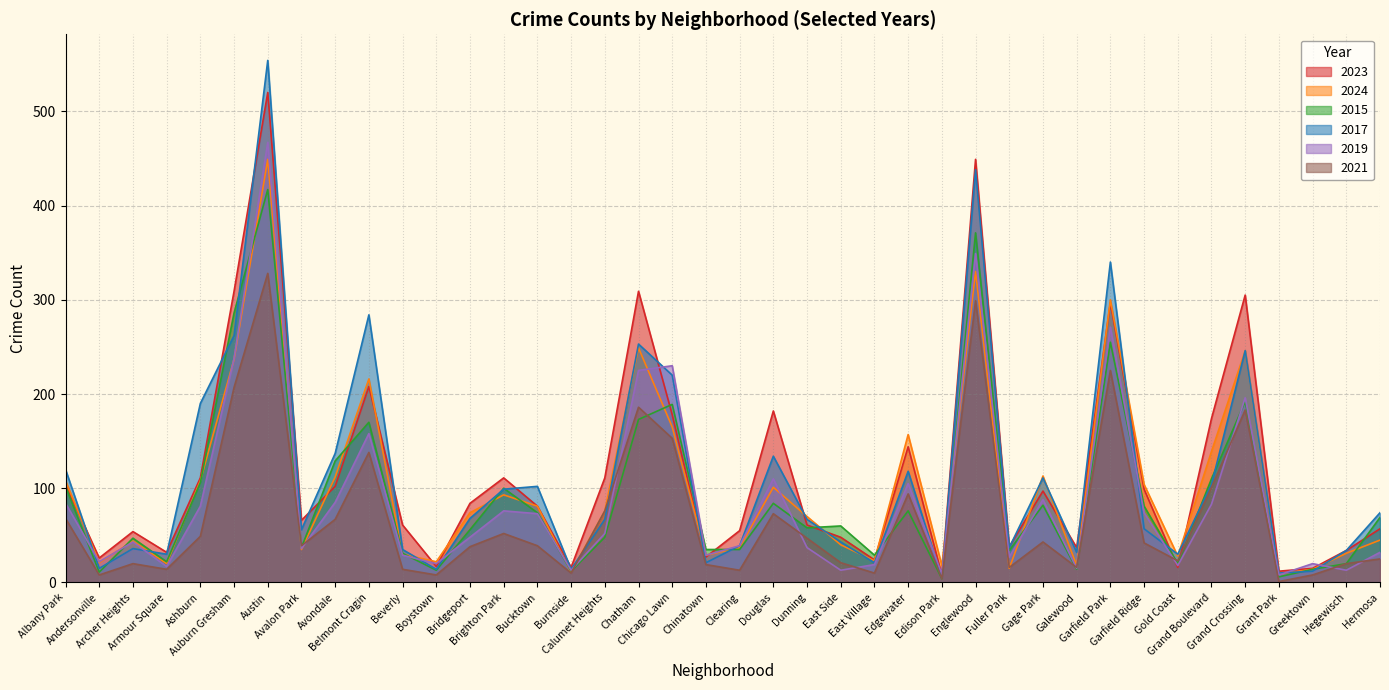

Where do 2017 and 2024 first cross each other?

Albany Park and Andersonville